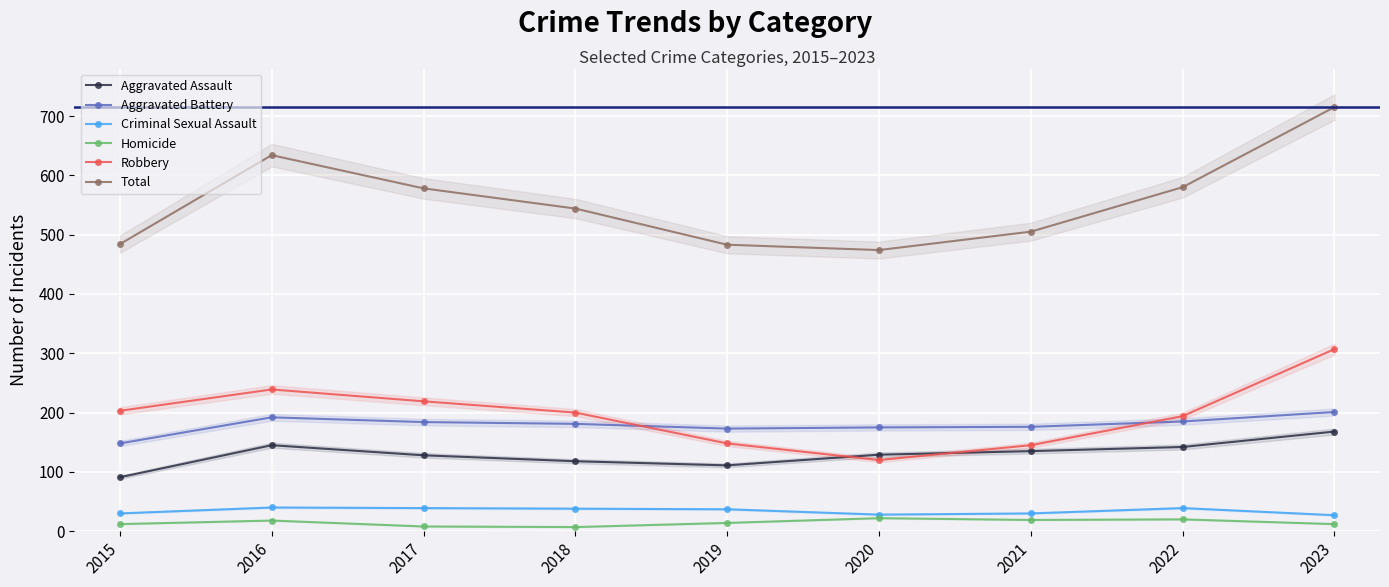

The value of Aggravated Battery at 2016 is 331. True or false?

False